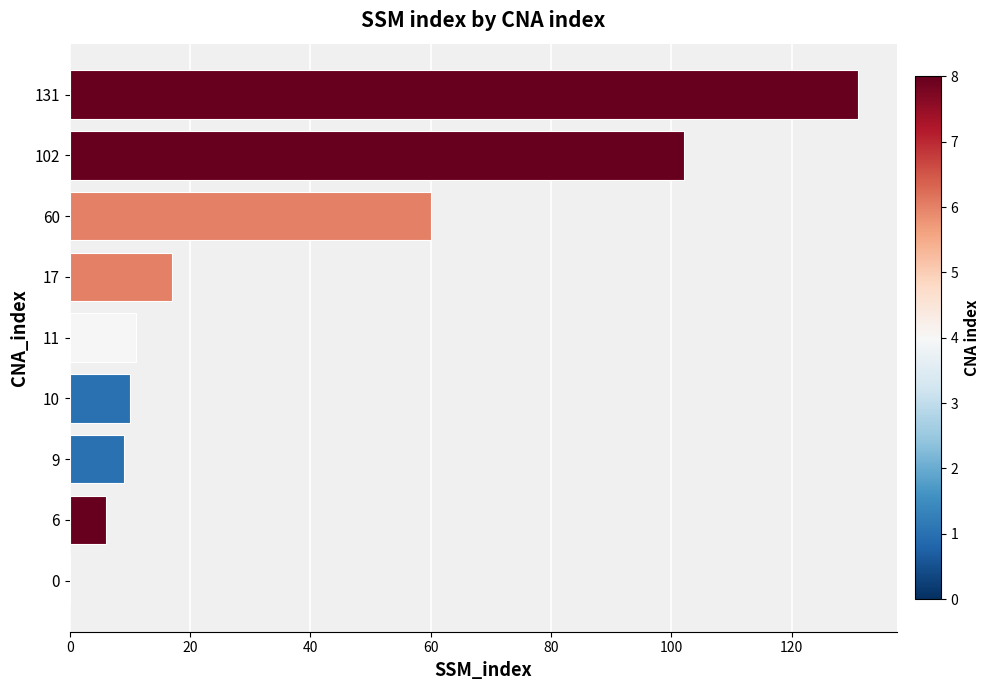

What is the change in value from 11 to 102?

+91